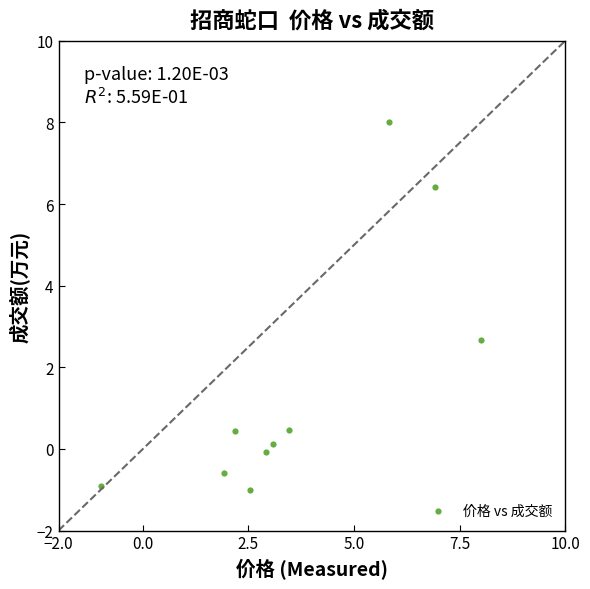

What is the average Y value?

1.6